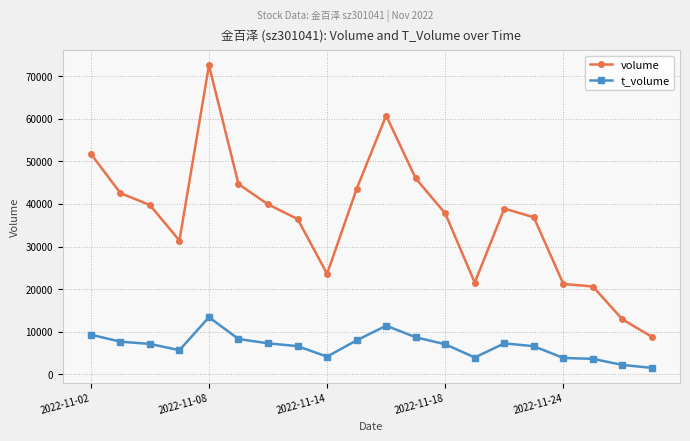

What is the greatest value displayed?

72542